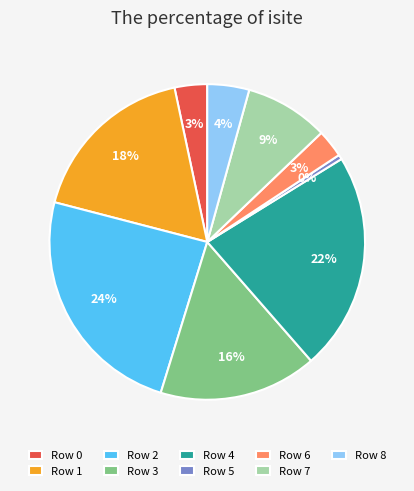

What is the ratio of the value at Row 3 to the value at Row 1?

0.9